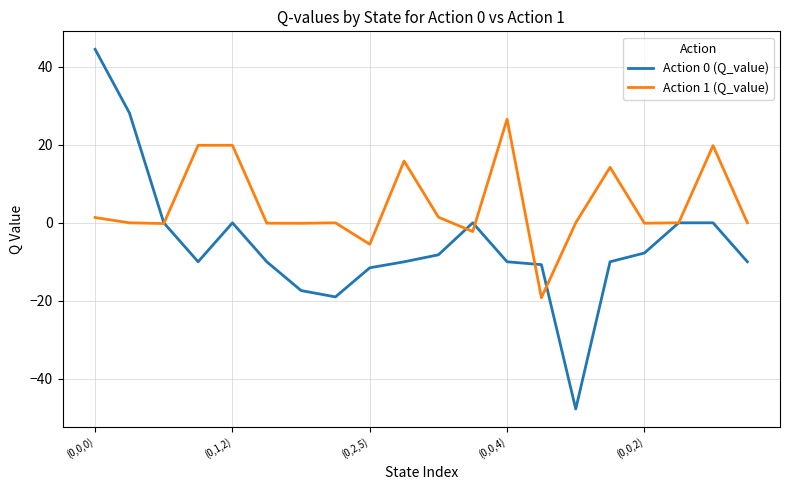

Rank the series by their maximum value, from lowest to highest.

Action 1 (Q_value), Action 0 (Q_value)